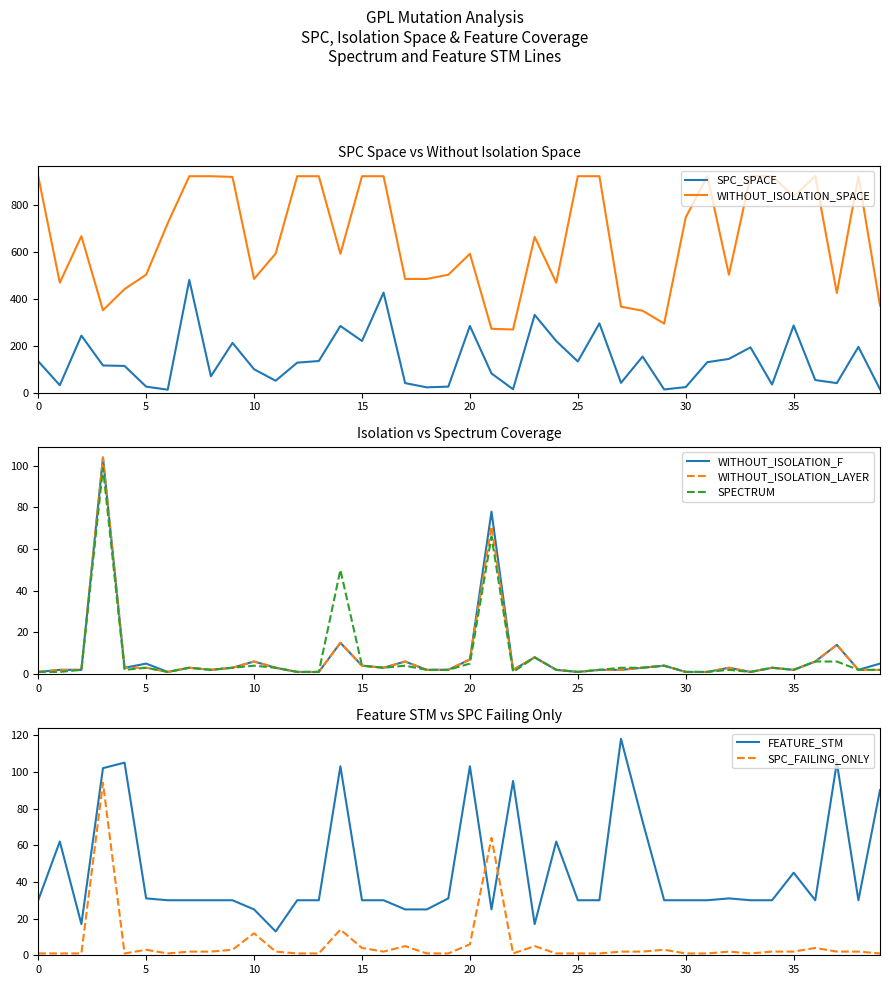

What is the maximum value for WITHOUT_ISOLATION_SPACE?

921